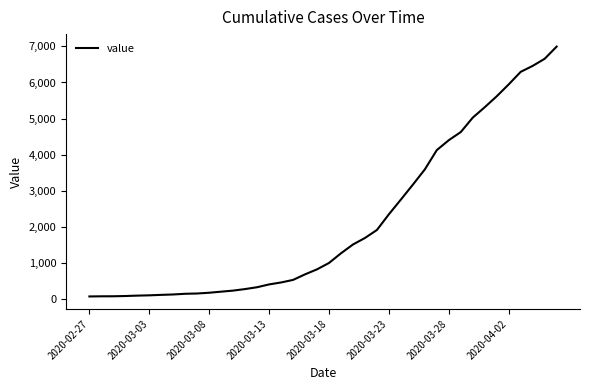

What is the greatest value displayed?

6995